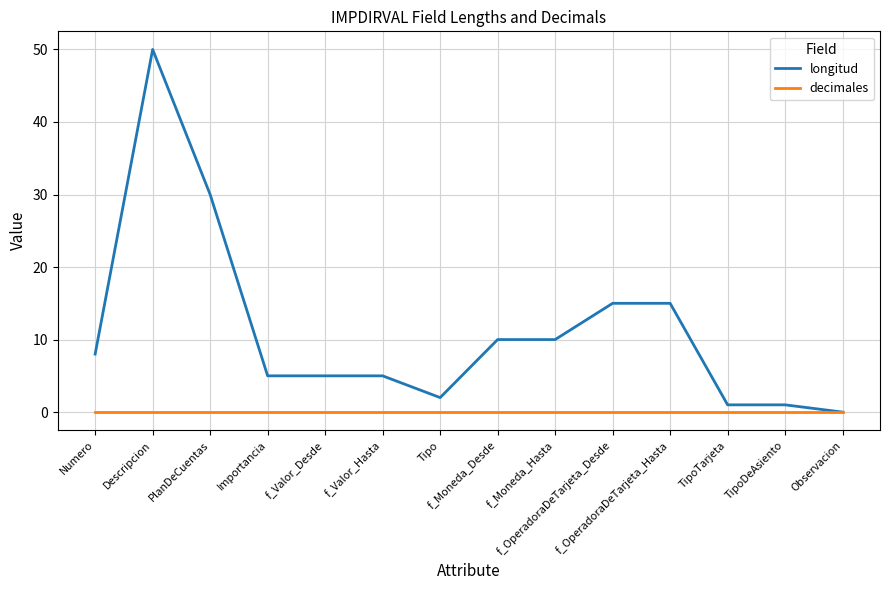

What is the maximum value shown in the chart?

50